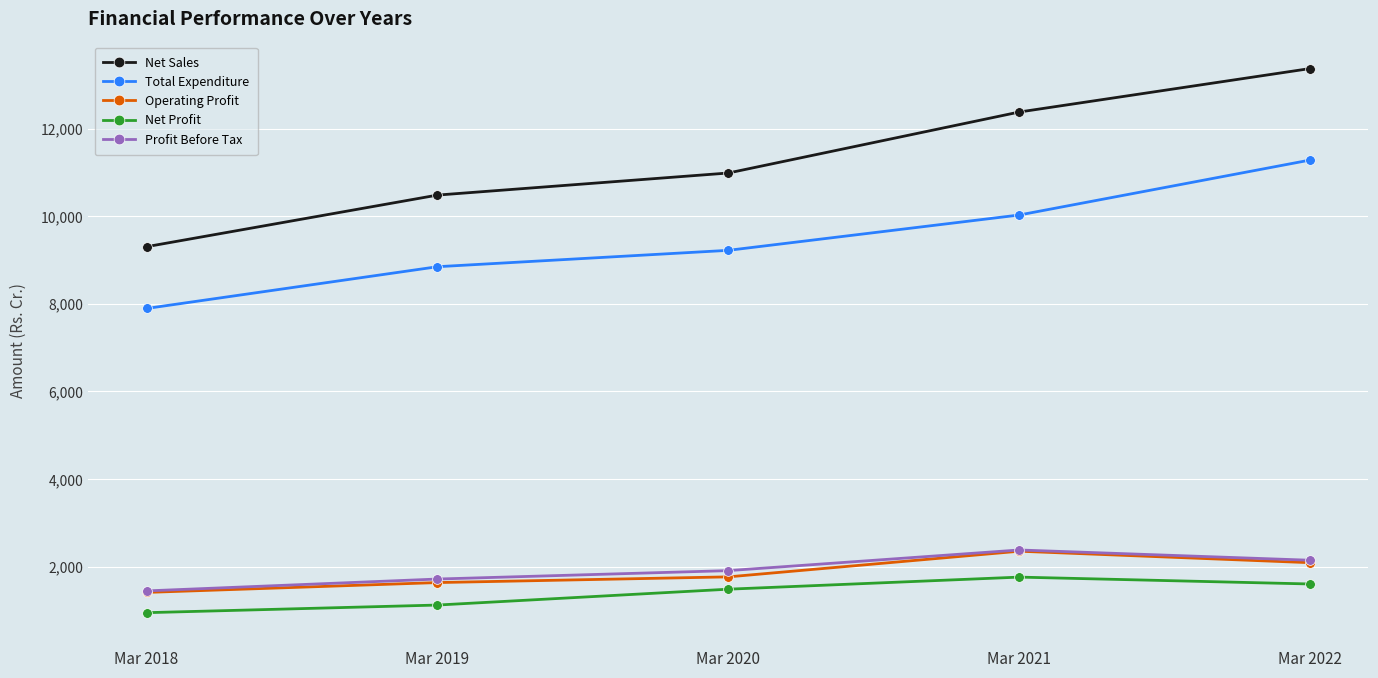

What is the difference between the Total Expenditure values at Mar 2019 and Mar 2020?

374.1